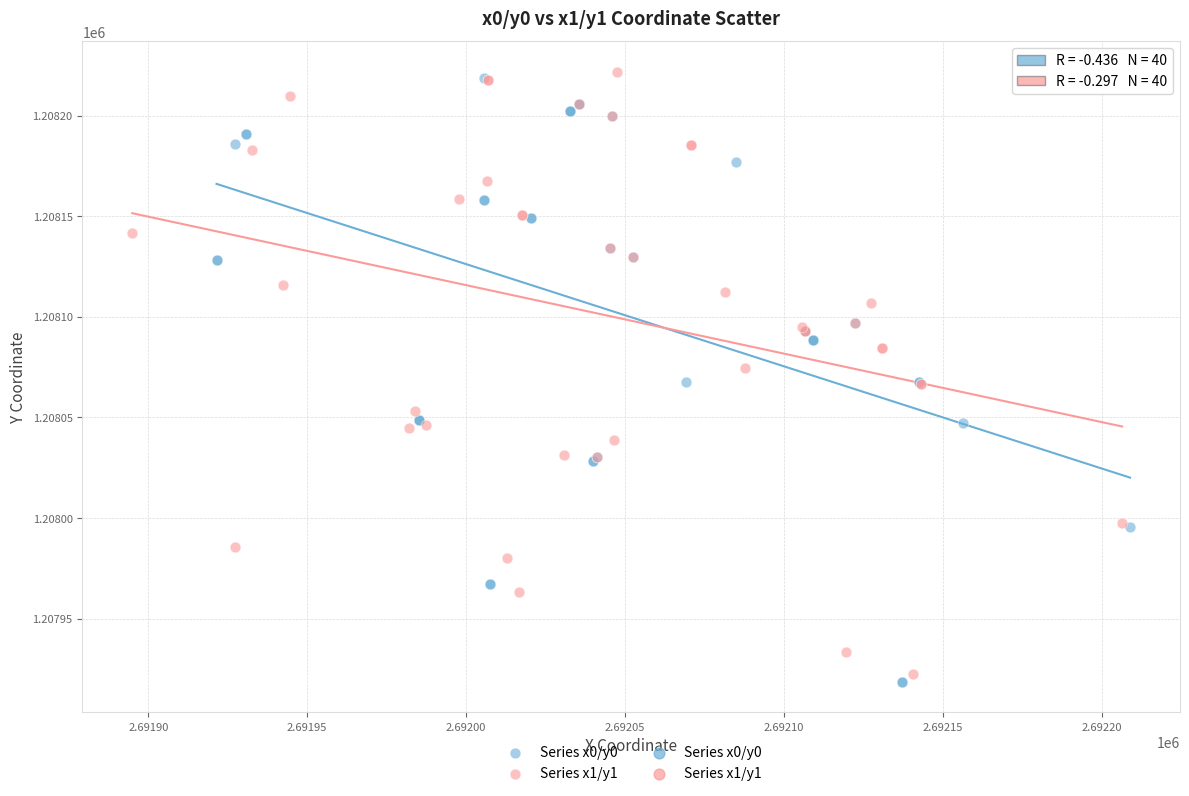

Which series reaches the maximum Y coordinate?

Series x1/y1